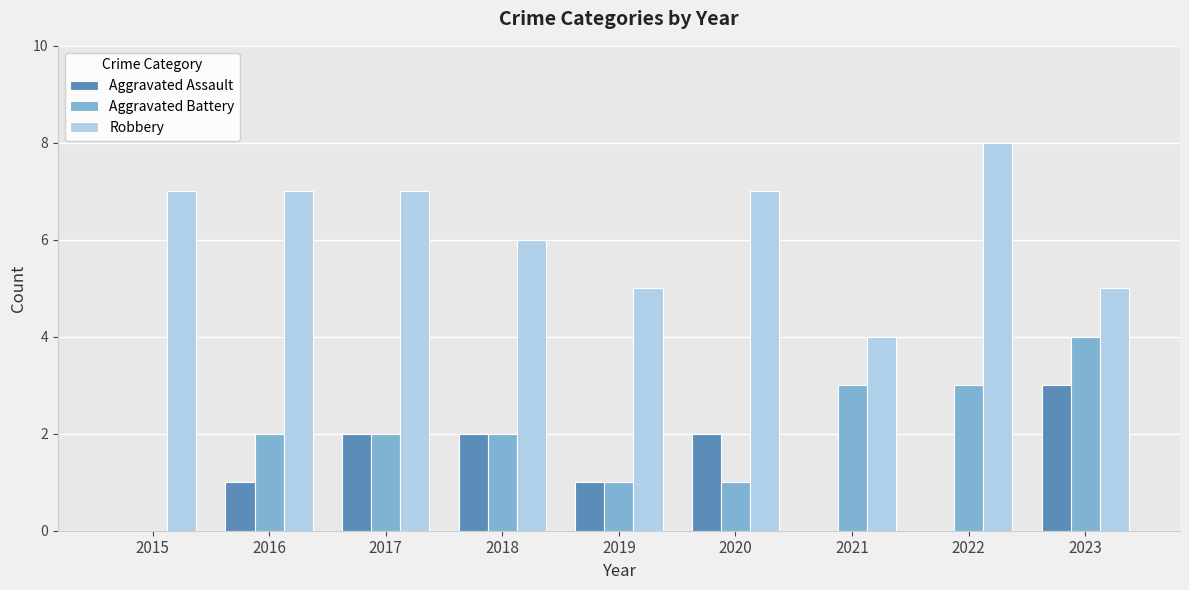

What is the sum of all Aggravated Assault values?

11